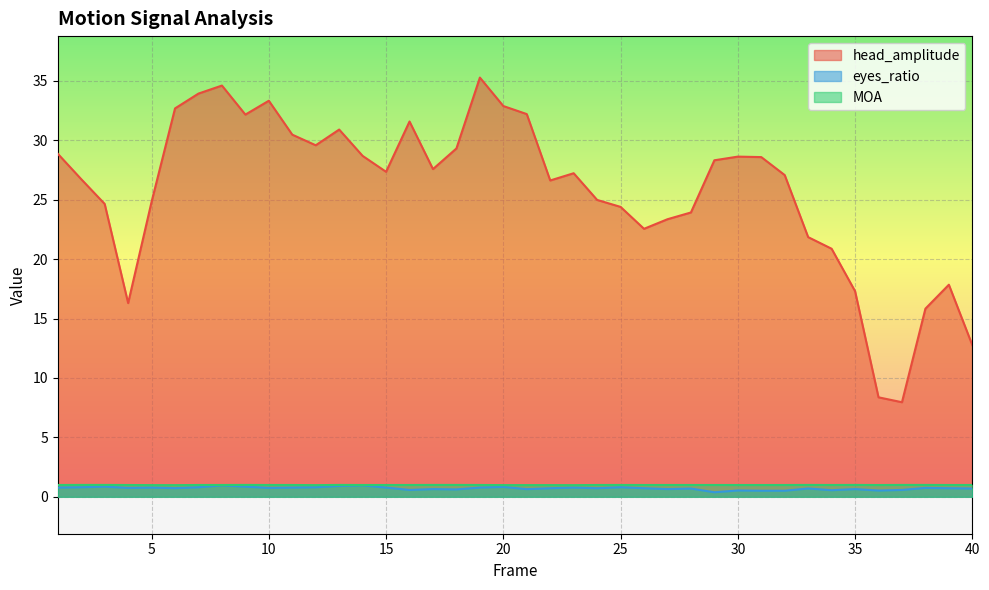

What is the greatest value displayed?

35.3